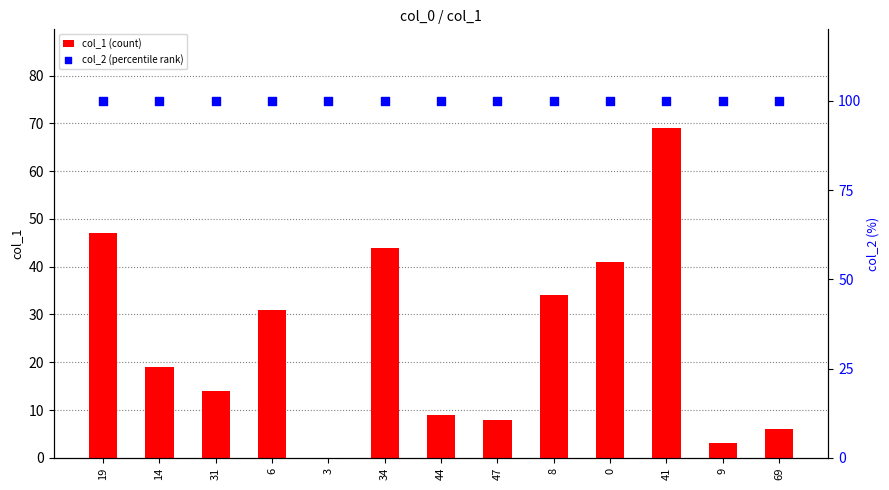

Which series has the largest Y range (max minus min)?

col_1 (count)